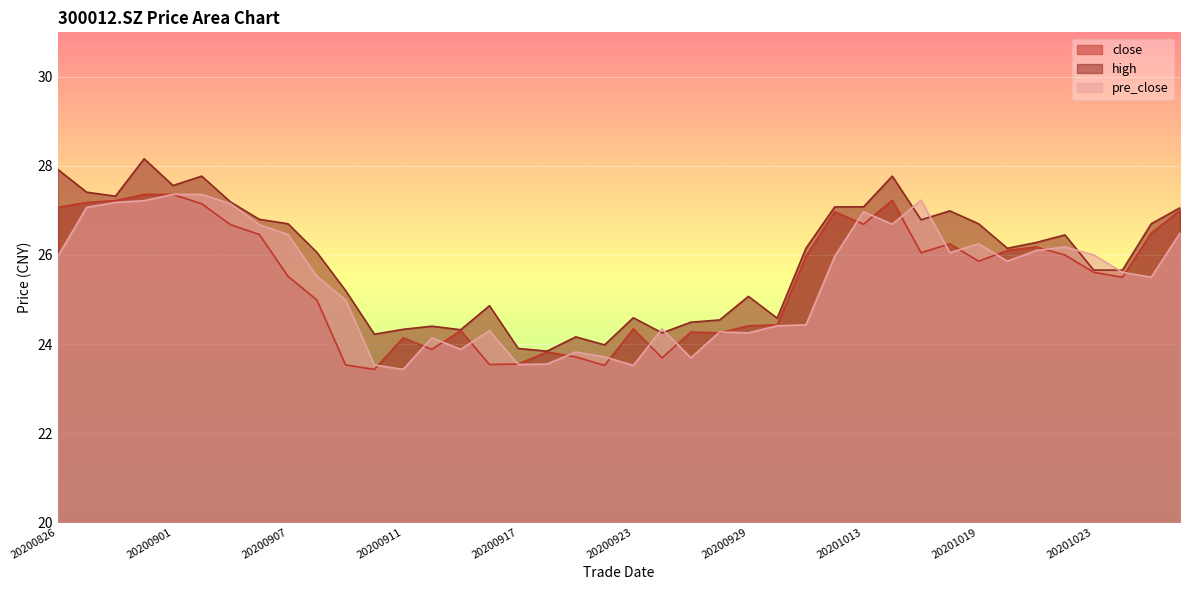

True or false: high and pre_close cross at least once.

True